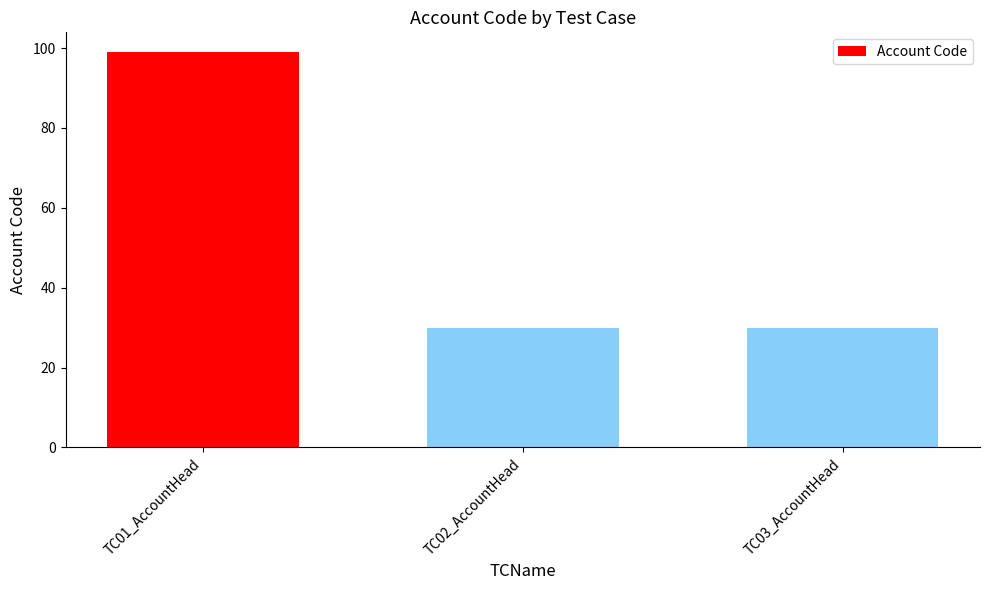

What is the value of the 3rd bar from the left?

30